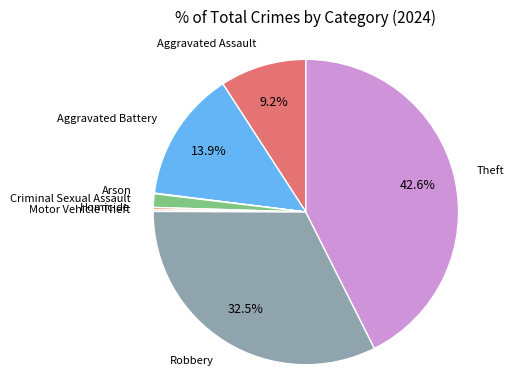

Is there any slice that represents more than half of the pie?

No